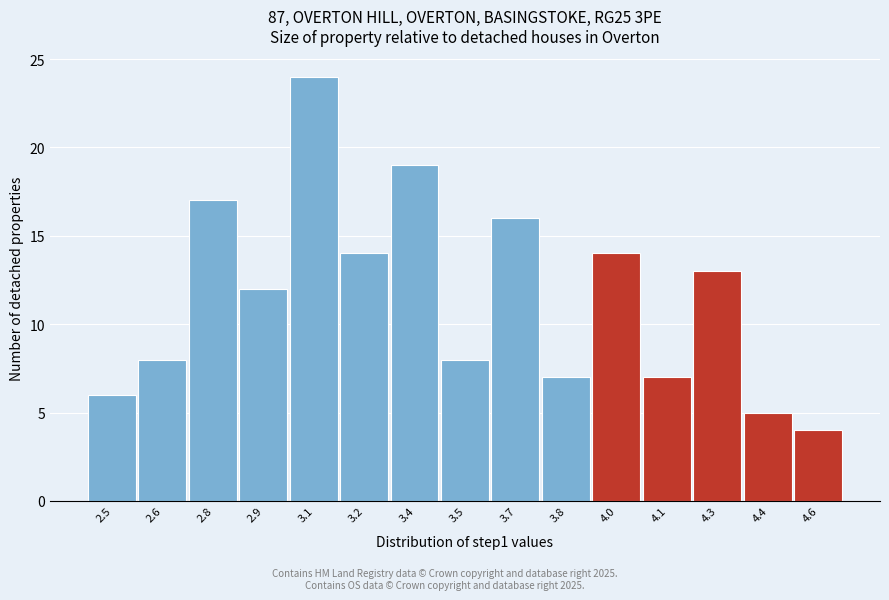

Reading left to right, transcribe all the data shown in this chart.

6	8	17	12	24	14	19	8	16	7	14	7	13	5	4